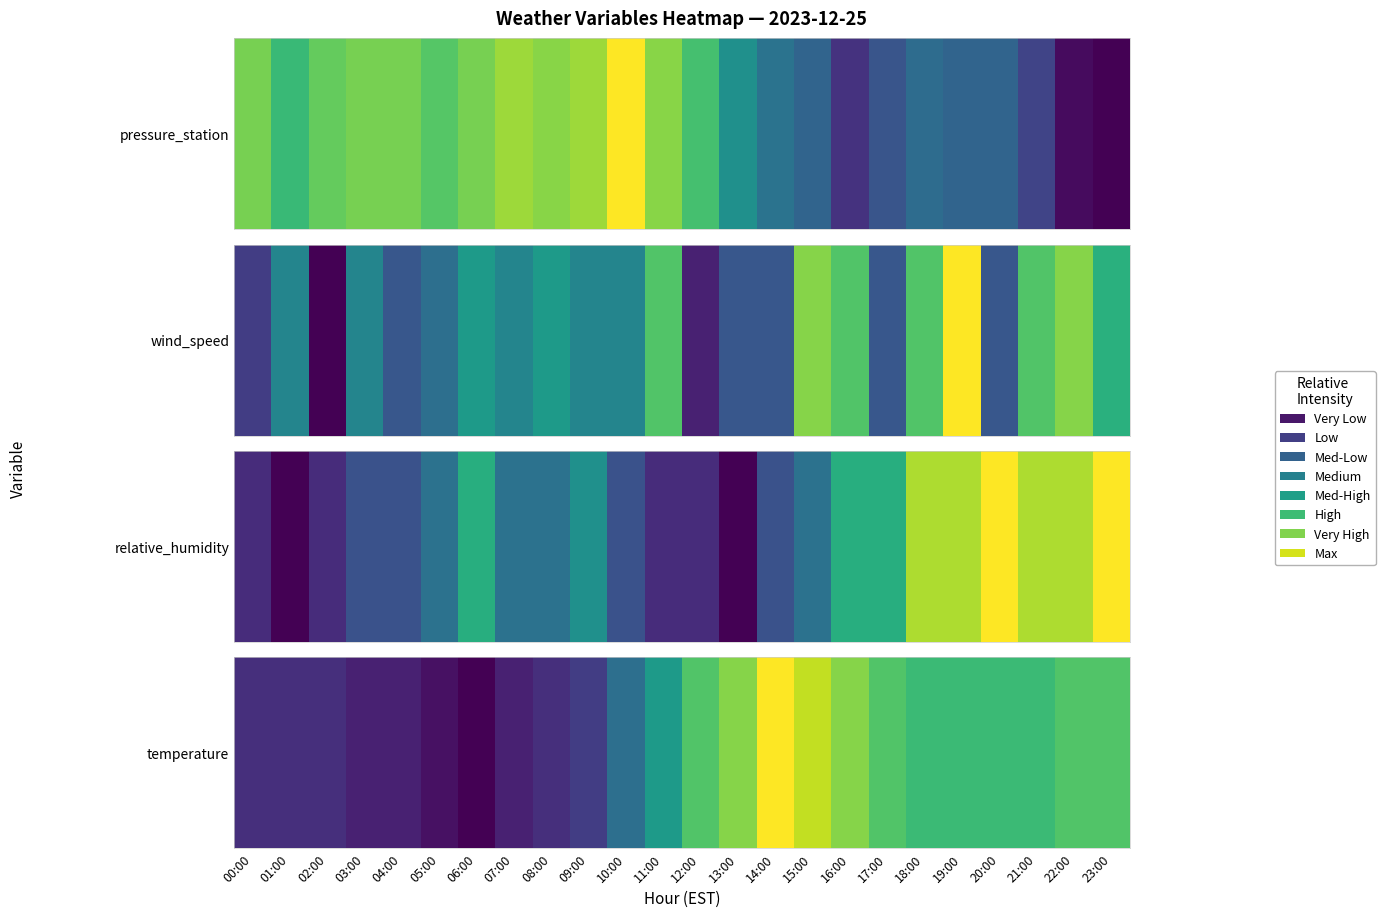

What is the change in value from 09:00 to 19:00?

+0.5